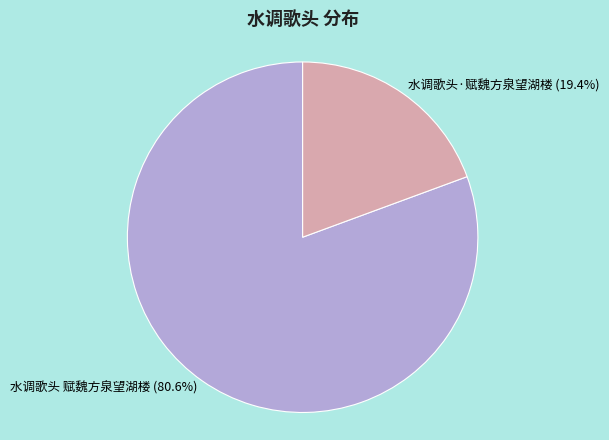

To the nearest percent, what is the combined percentage of 水调歌头·赋魏方泉望湖楼 and 水调歌头 赋魏方泉望湖楼?

100%